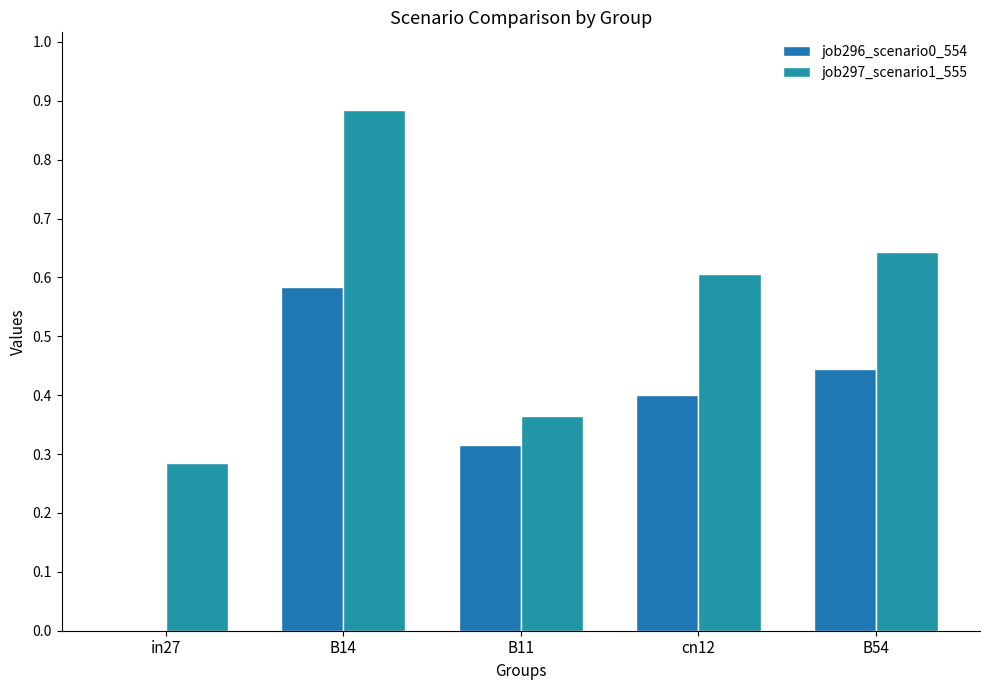

Count the number of categories in the chart.

5